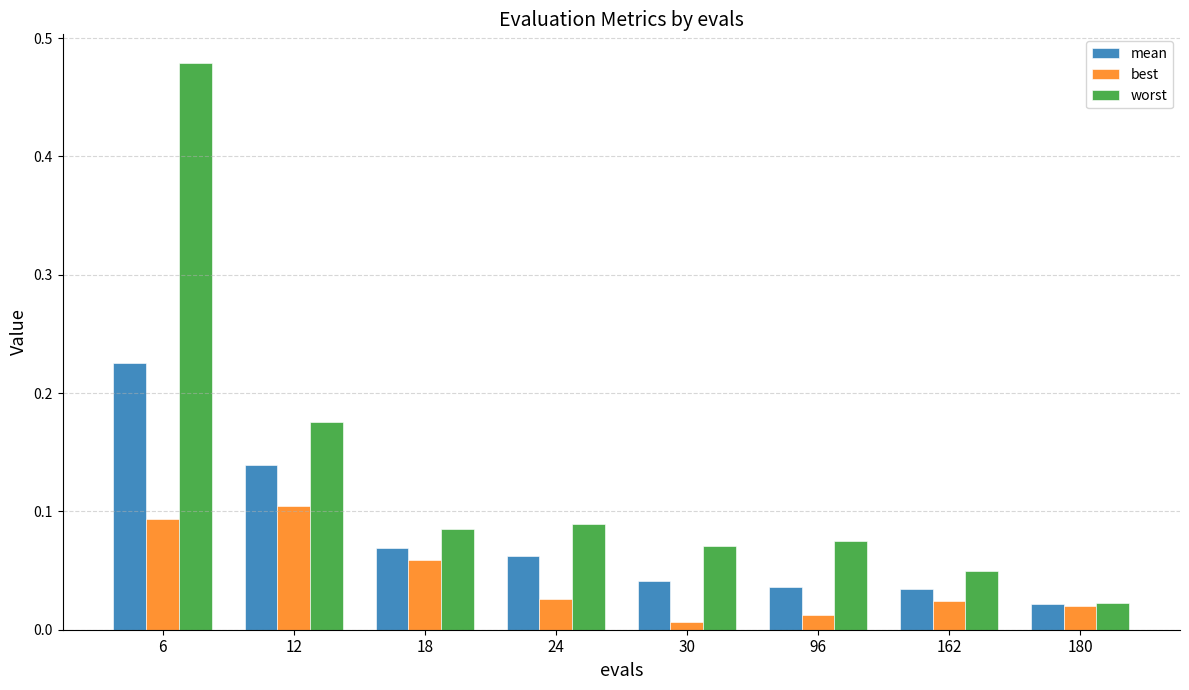

At which category is the sum across all series the highest?

6